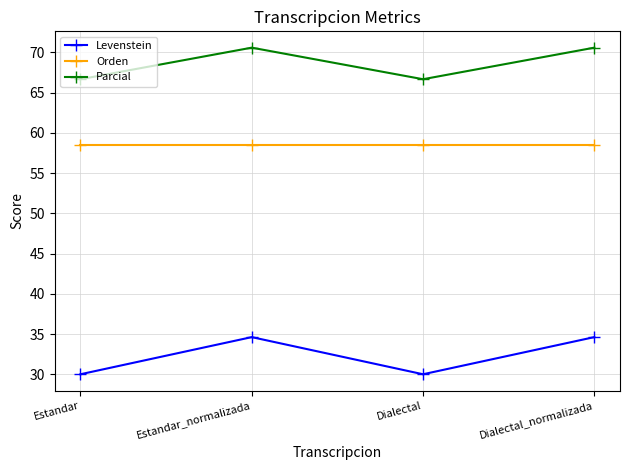

What is the minimum value for Parcial?

66.7